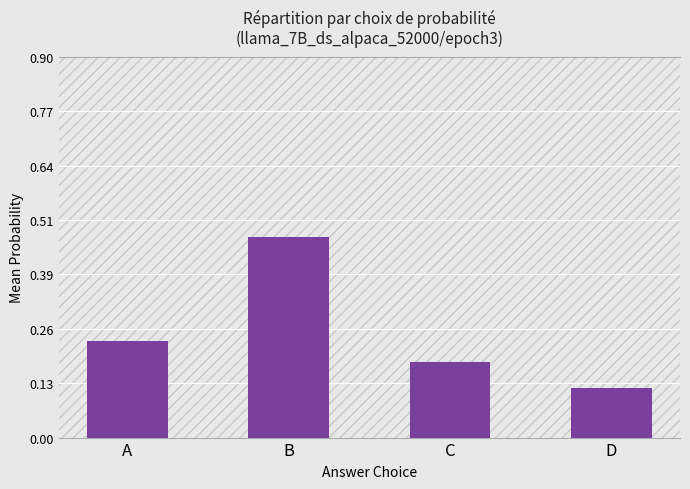

Are the bars grouped side by side (vs. stacked)?

No